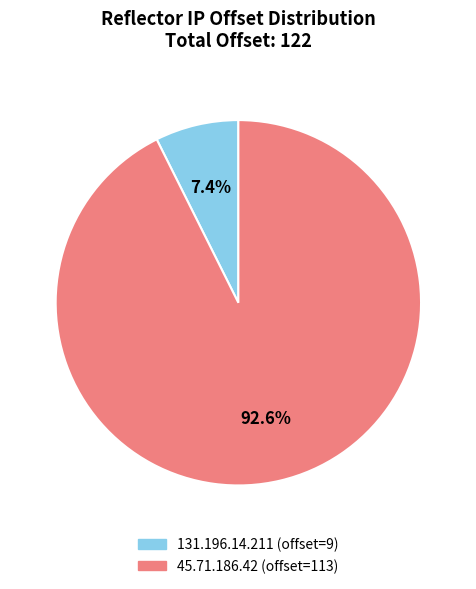

To the nearest percent, what is the combined percentage of 131.196.14.211 and 45.71.186.42?

100%